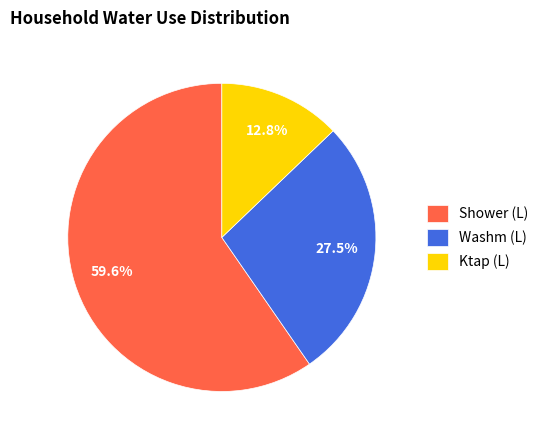

To the nearest percent, what portion does Shower (L) represent?

60%